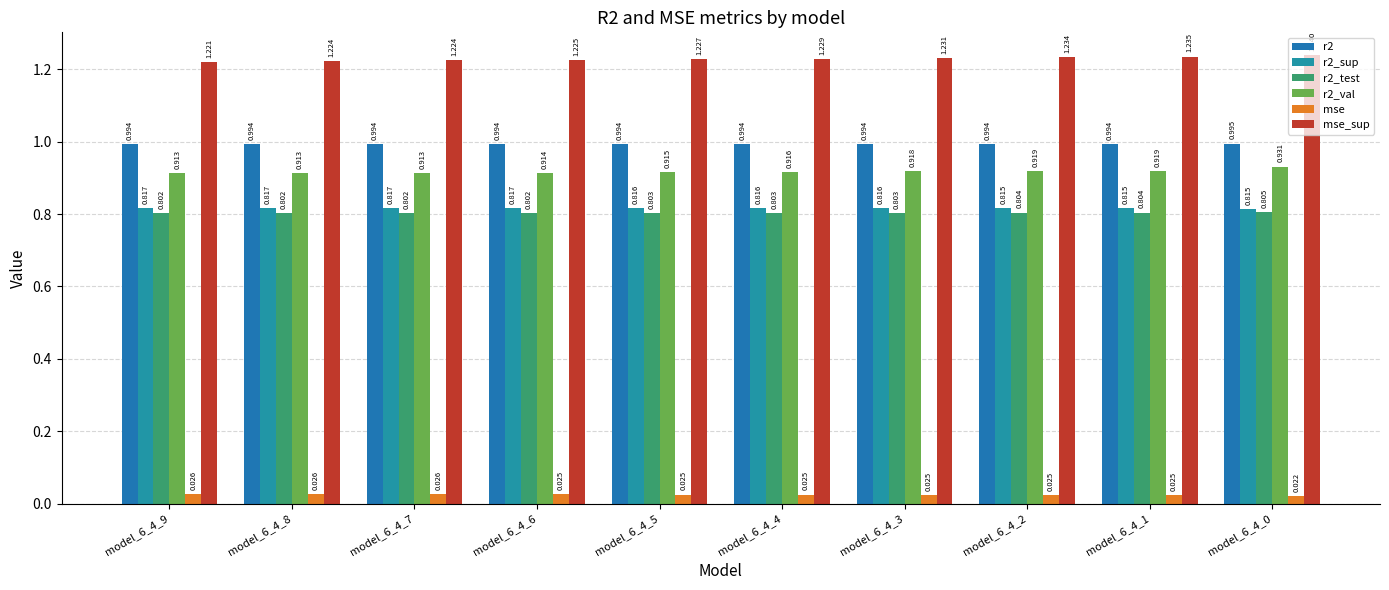

What is the sum of the mse values at model_6_4_5 and model_6_4_6?

0.1